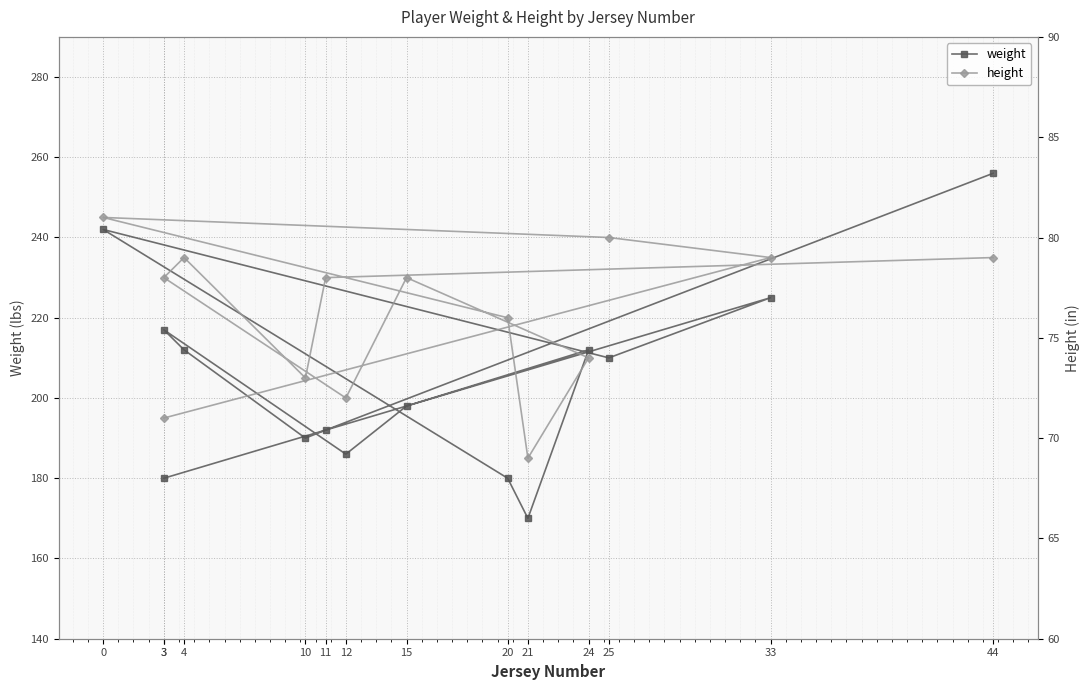

What is the difference between the weight values at 25 and 21?

40